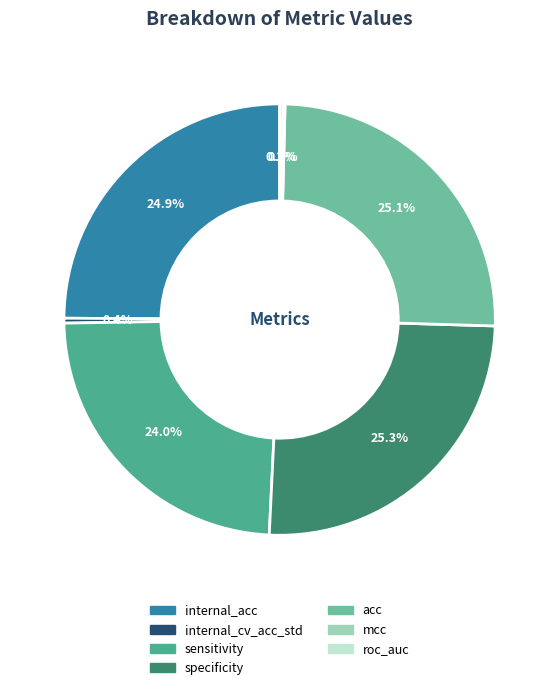

Does any single category account for the majority?

No